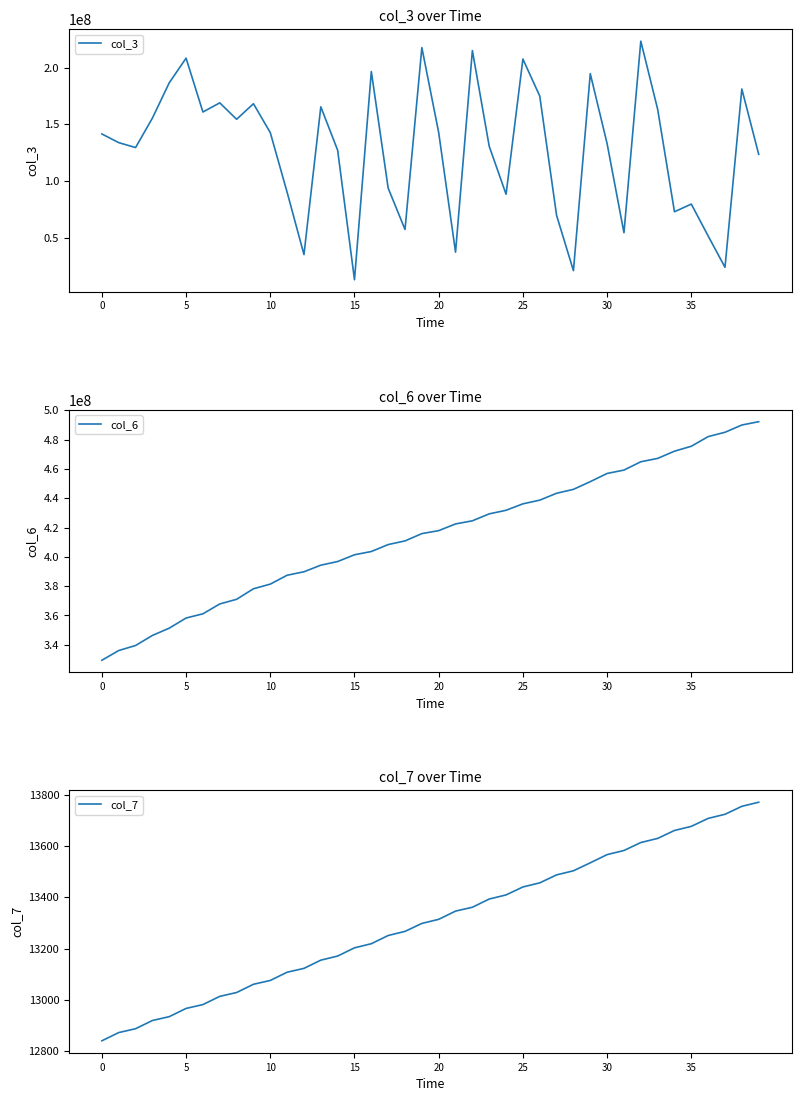

Reading left to right, extract all data points from this chart.

col_3: 141522408	133898176	129555528	155450984	186535920	208227208	160852024	168911976	154443648	168135440	142716552	90190160	35357360	165413648	127200040	13207608	196480744	93823976	57446088	217532696	142699544	37474656	214934336	130664784	88458656	207458408	174877120	69838432	21205680	194586392	132971656	54595408	223224216	163332464	73041480	79794416	51709752	24145888	181089744	123623112
col_6: 329452206	336094124	339508760	346375667	351344204	358269717	361126250	367858261	371024336	378210199	381384991	387441575	389805473	394303092	396793002	401391780	403628727	408360928	410849637	415837022	417870458	422428617	424569388	429296918	431744663	436137300	438664138	443347031	446016571	451278920	456860422	459154818	464832282	467130252	472054574	475415873	481994630	484953271	489896209	492172312
col_7: 12841	12873	12888	12920	12935	12967	12982	13014	13029	13061	13076	13108	13123	13155	13171	13203	13219	13251	13267	13298	13314	13346	13361	13393	13409	13440	13456	13487	13503	13534	13566	13582	13613	13629	13660	13676	13707	13723	13754	13770